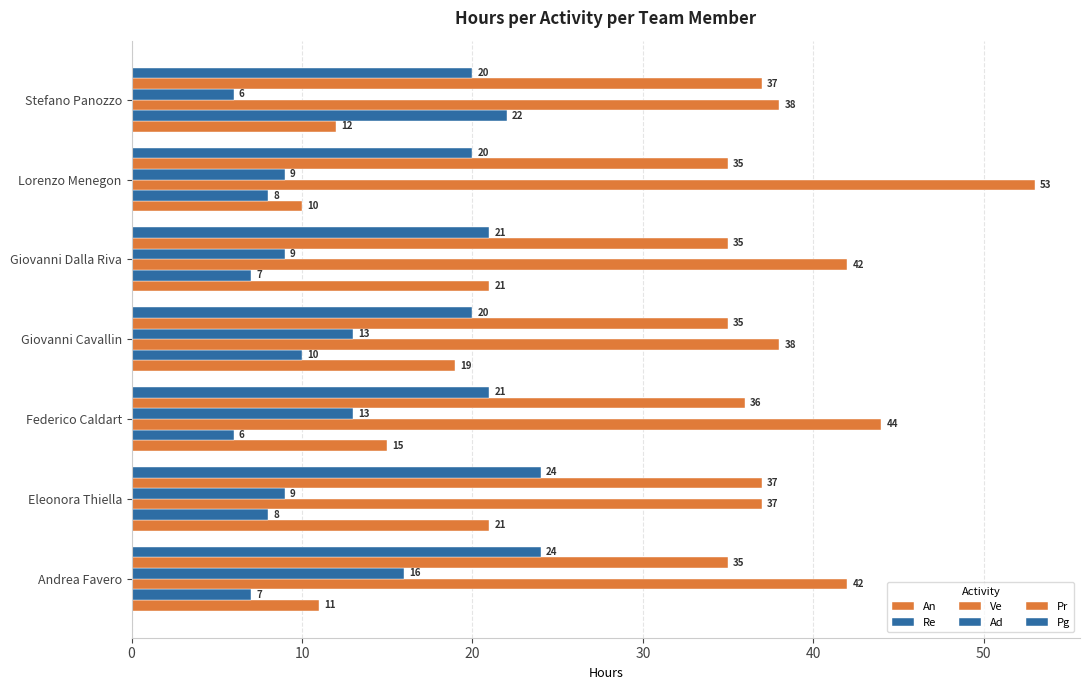

Count the Pg values in the range 20 to 24.

7